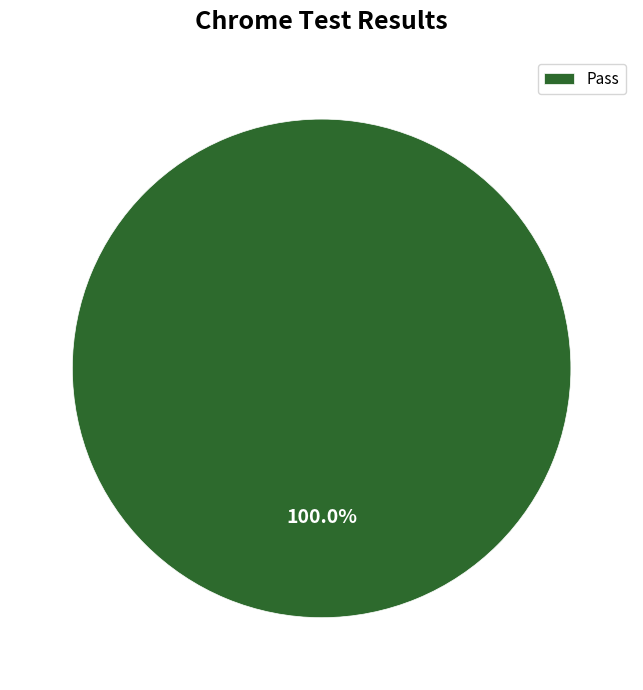

Rank the categories by value from lowest to highest.

Pass